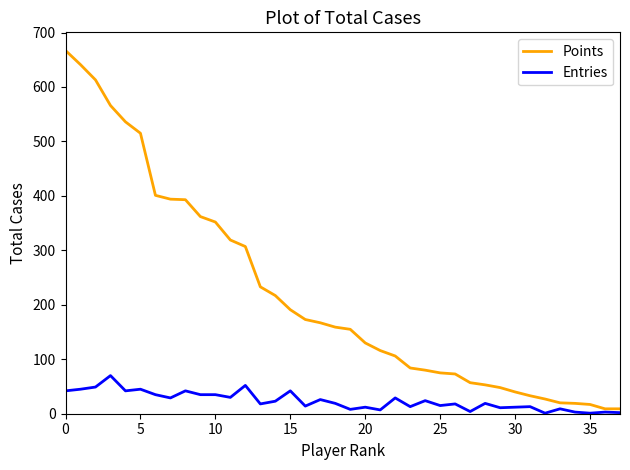

Which series has the largest range (max minus min)?

Points